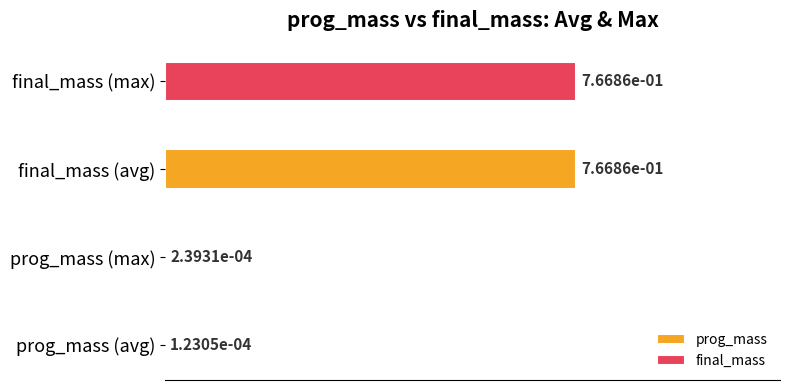

Which series has the largest total across all categories?

final_mass